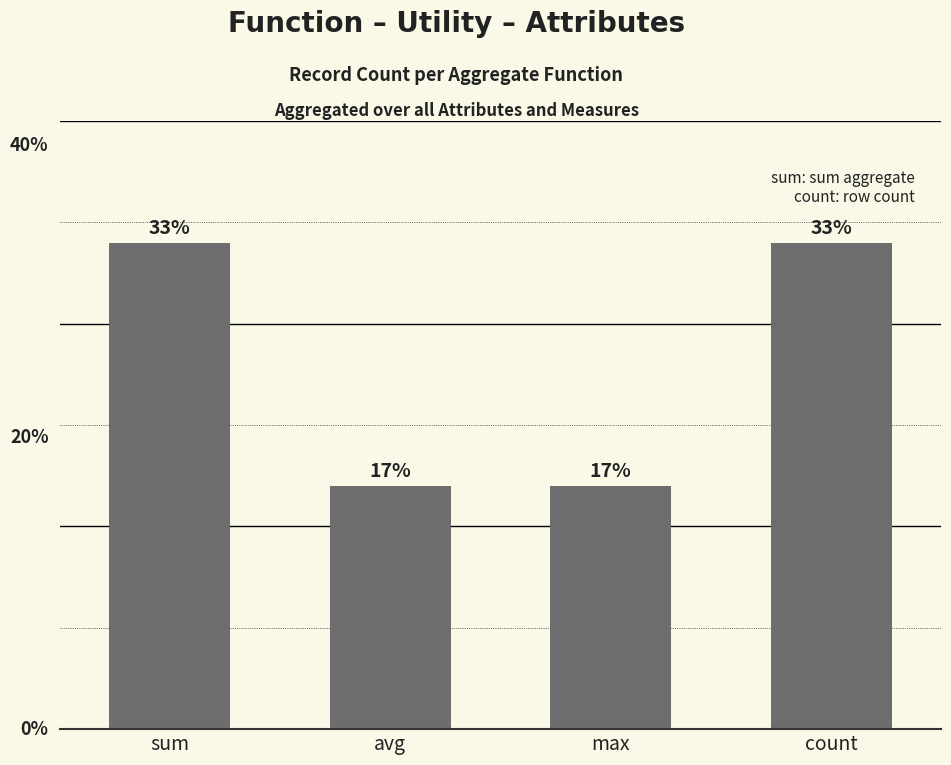

Are the bars horizontal?

No